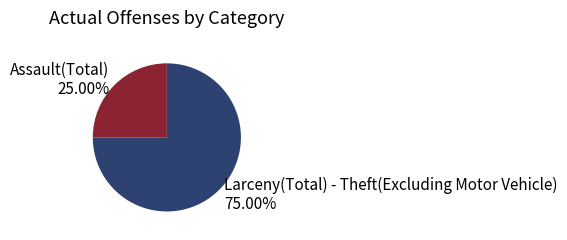

Count the number of slices in the pie.

2